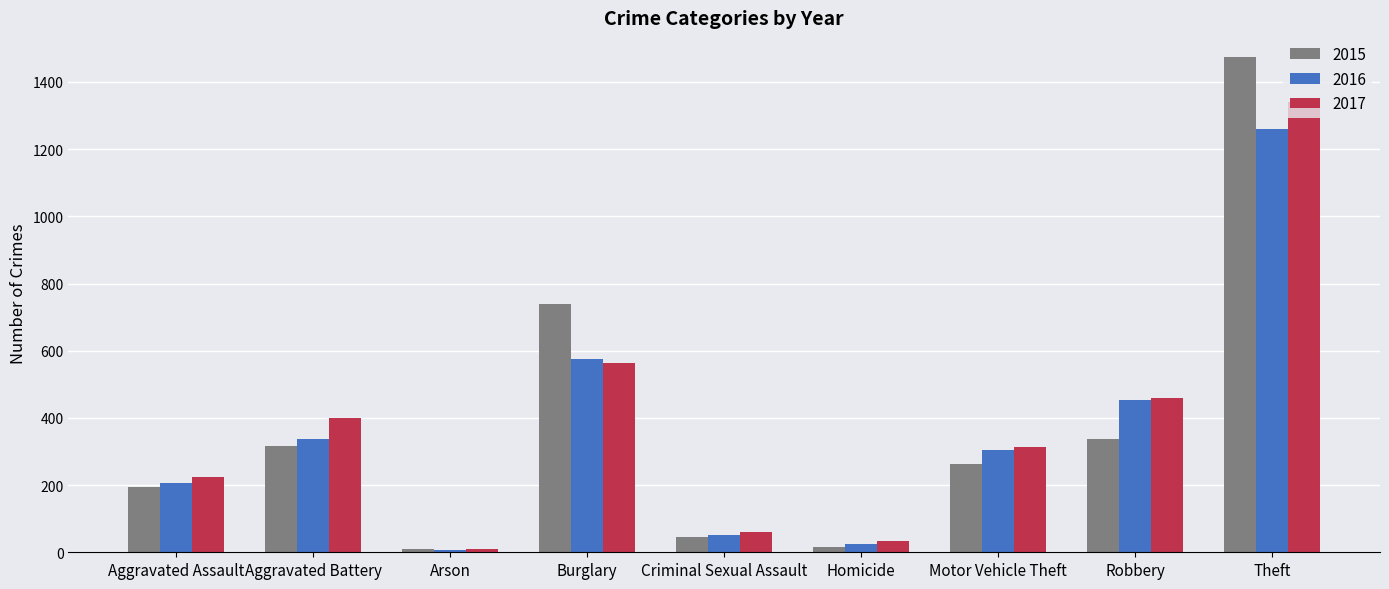

Which series has the widest spread of values?

2015